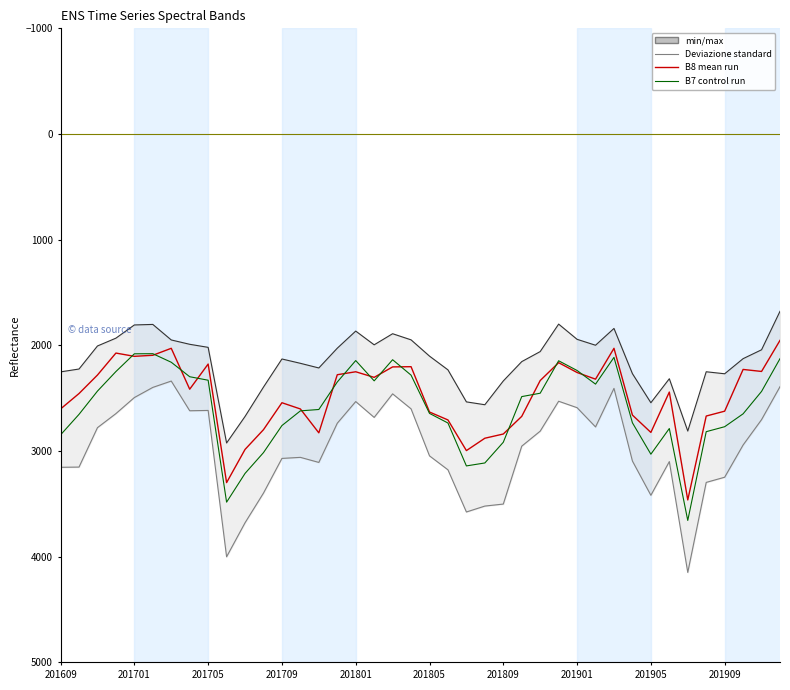

What is the difference between the B8 values at 32 and 15?

546